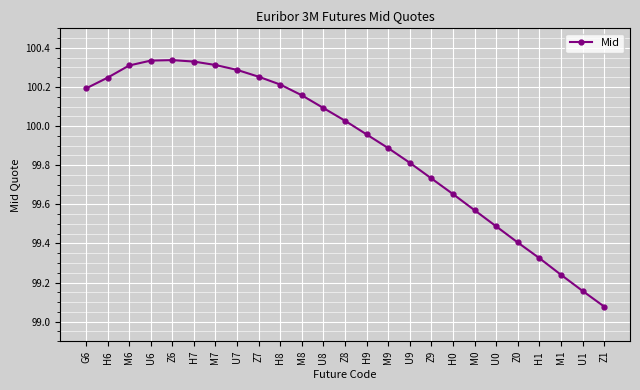

Which label corresponds to the smallest value in the chart?

Z1